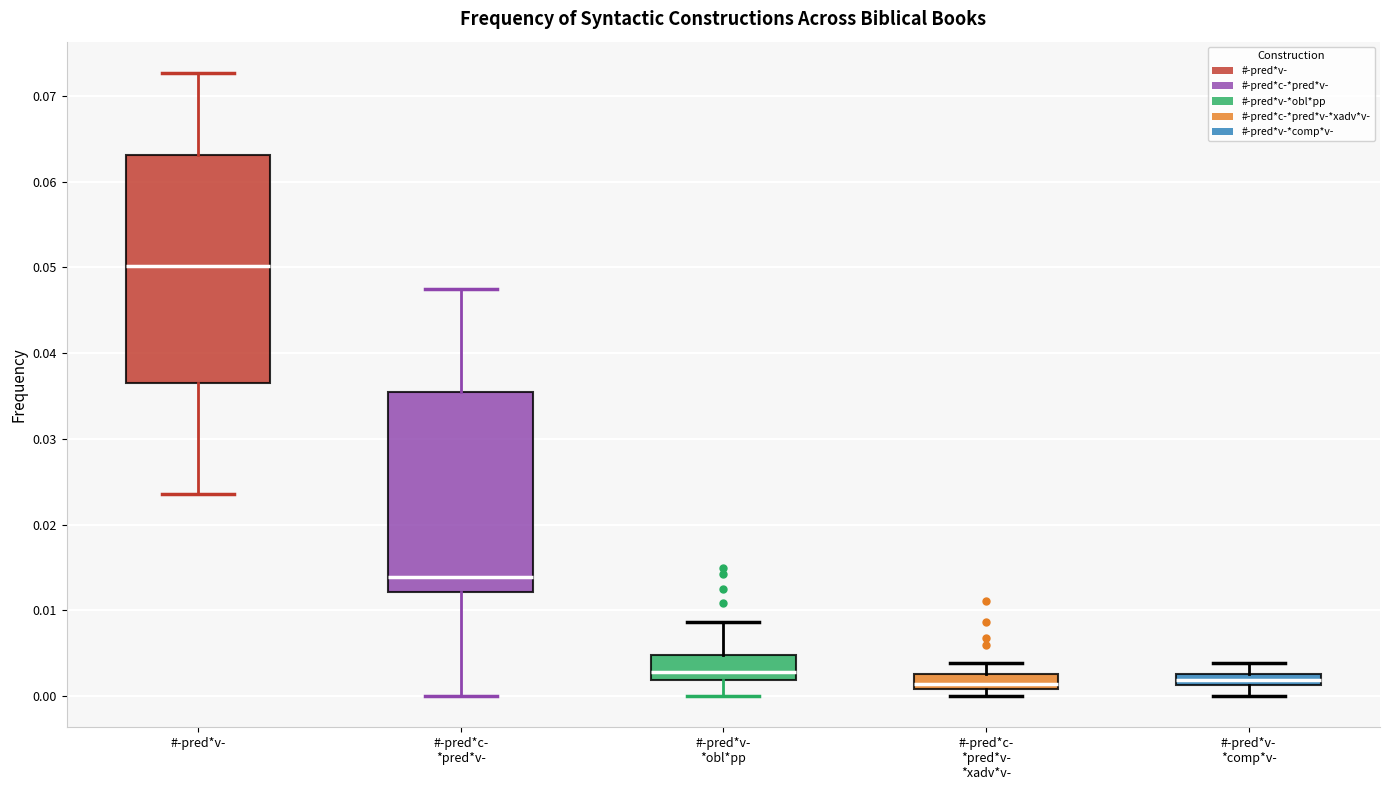

Comparing the boxes themselves (not the whiskers), which one is the tallest?

#-pred*v-